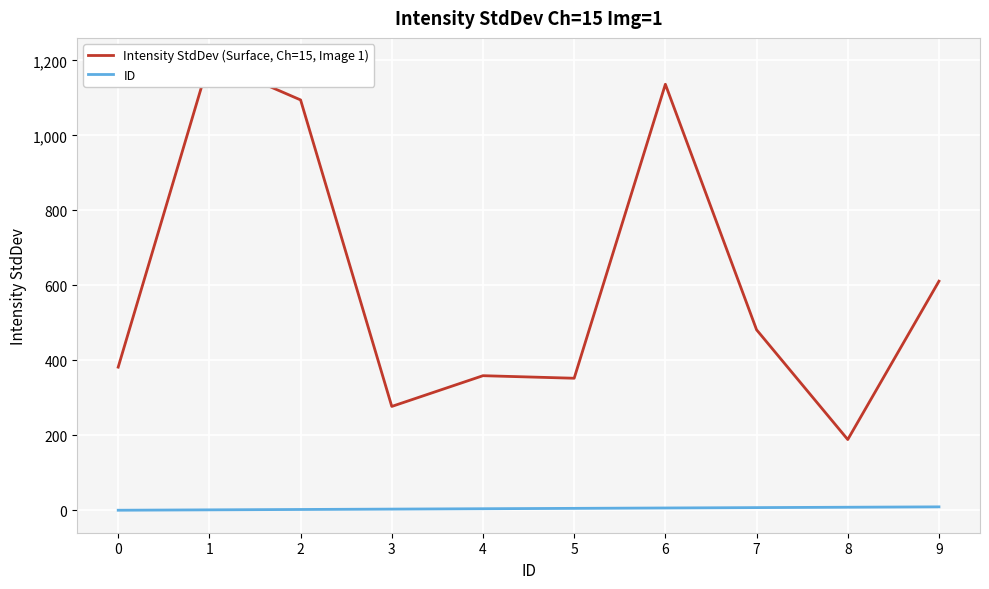

Rank the categories by Intensity StdDev (Surface, Ch=15, Image 1) value from highest to lowest.

1, 6, 2, 9, 7, 0, 4, 5, 3, 8